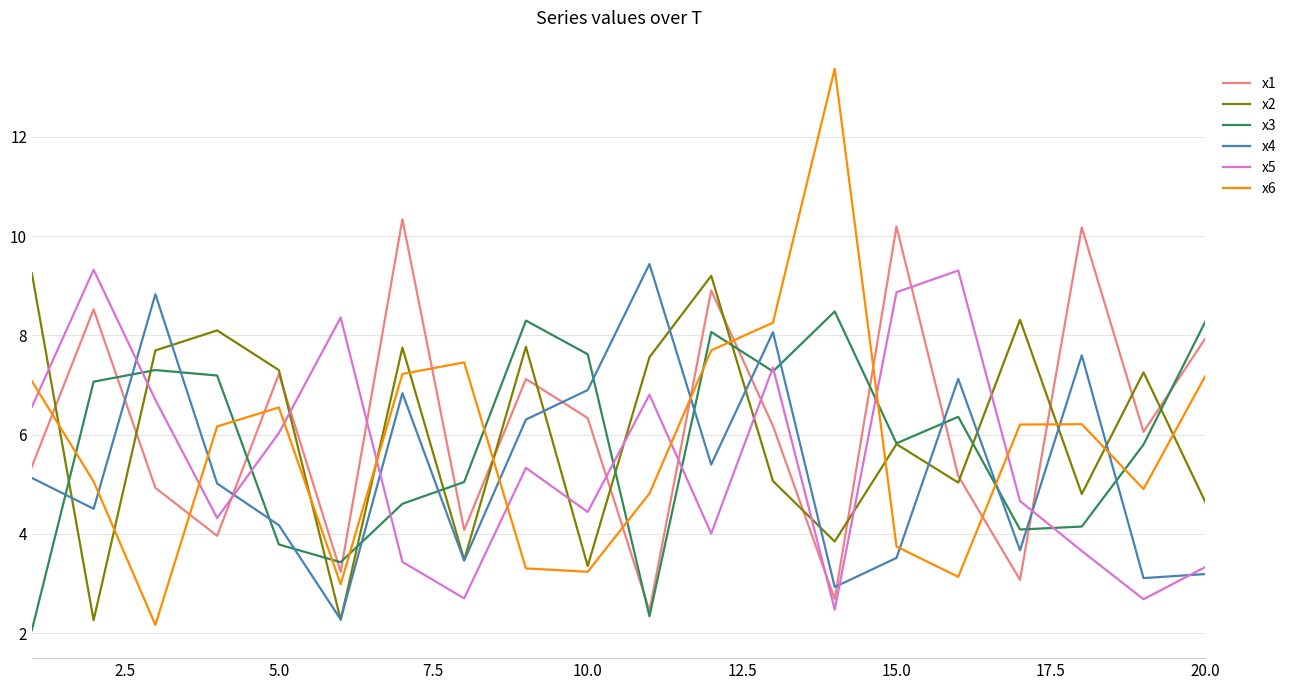

How many distinct data groups are displayed?

6